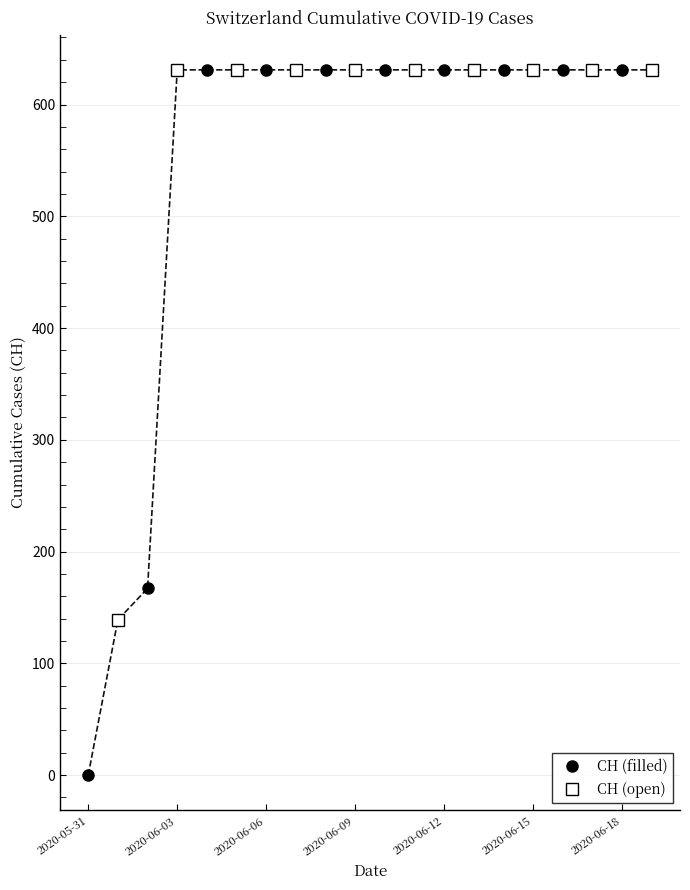

Which series has the largest range (max minus min)?

CH (filled)